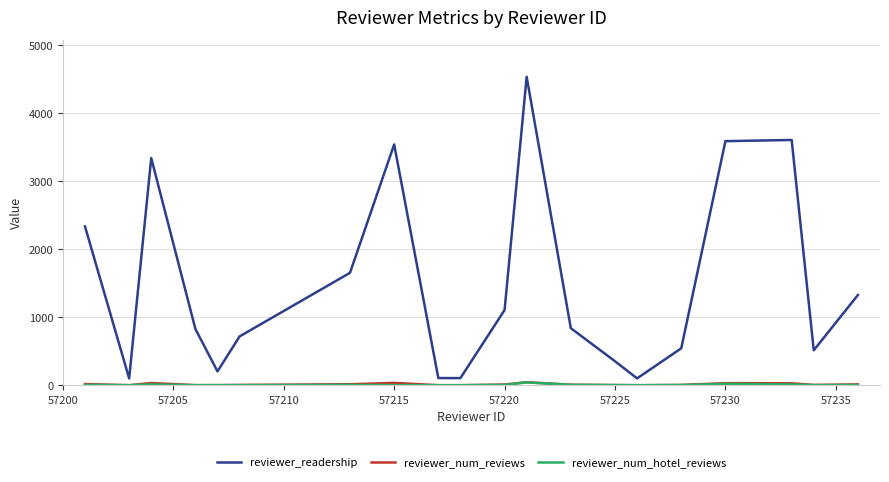

Which series has the widest spread of values?

reviewer_readership